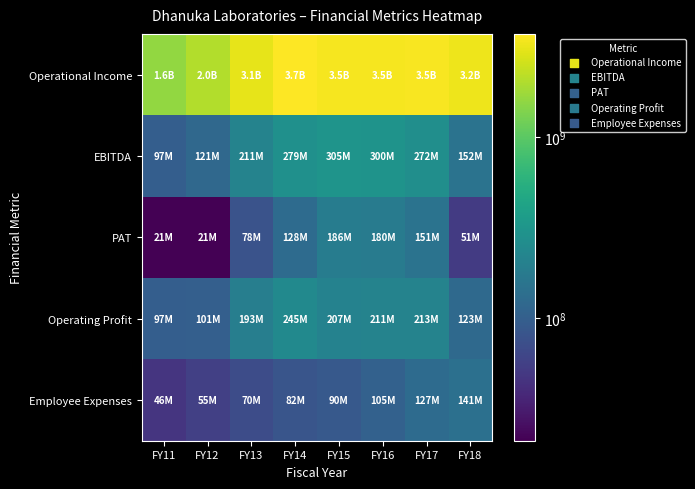

At which category is the sum across all series the highest?

FY14